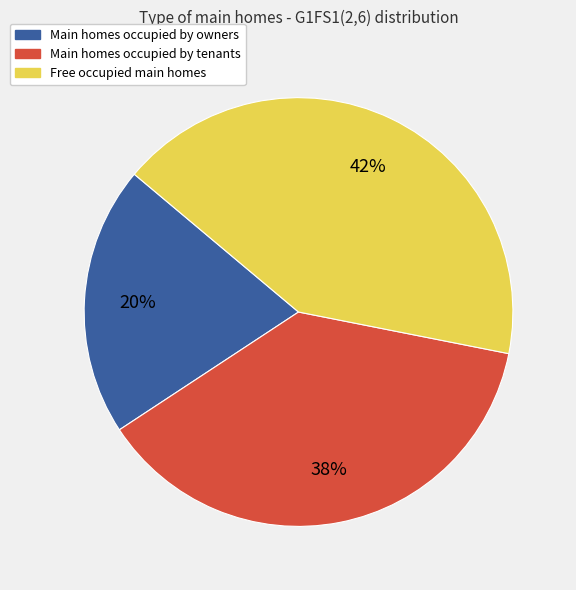

To the nearest percent, what is the average slice percentage?

33%